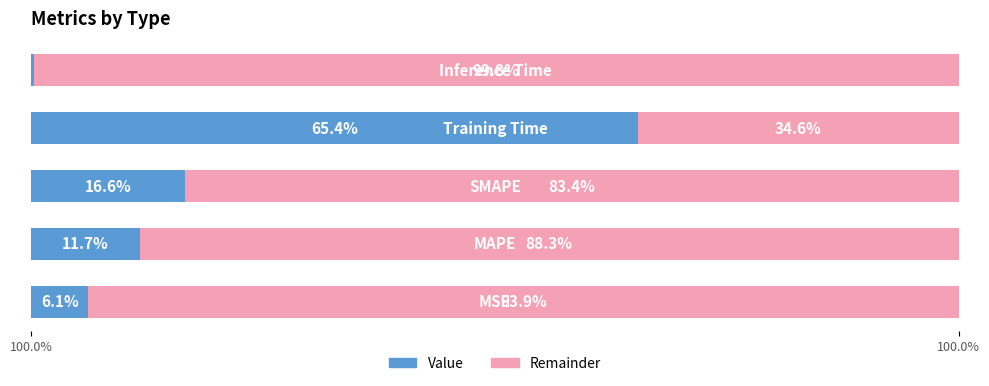

What is the sum of all Value values?

100.0